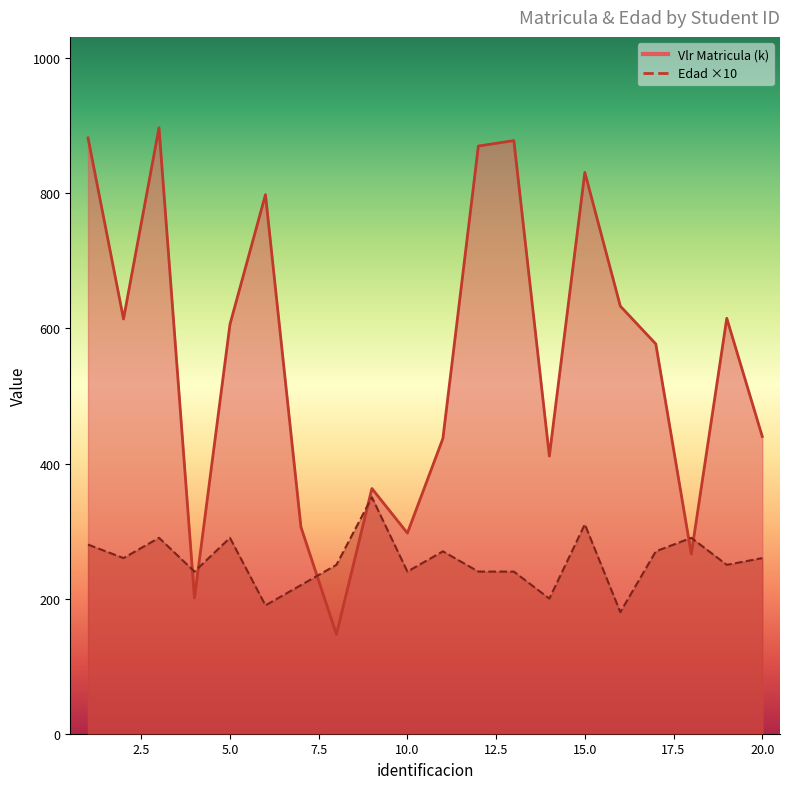

Which series has the largest range (max minus min)?

Vlr Matricula